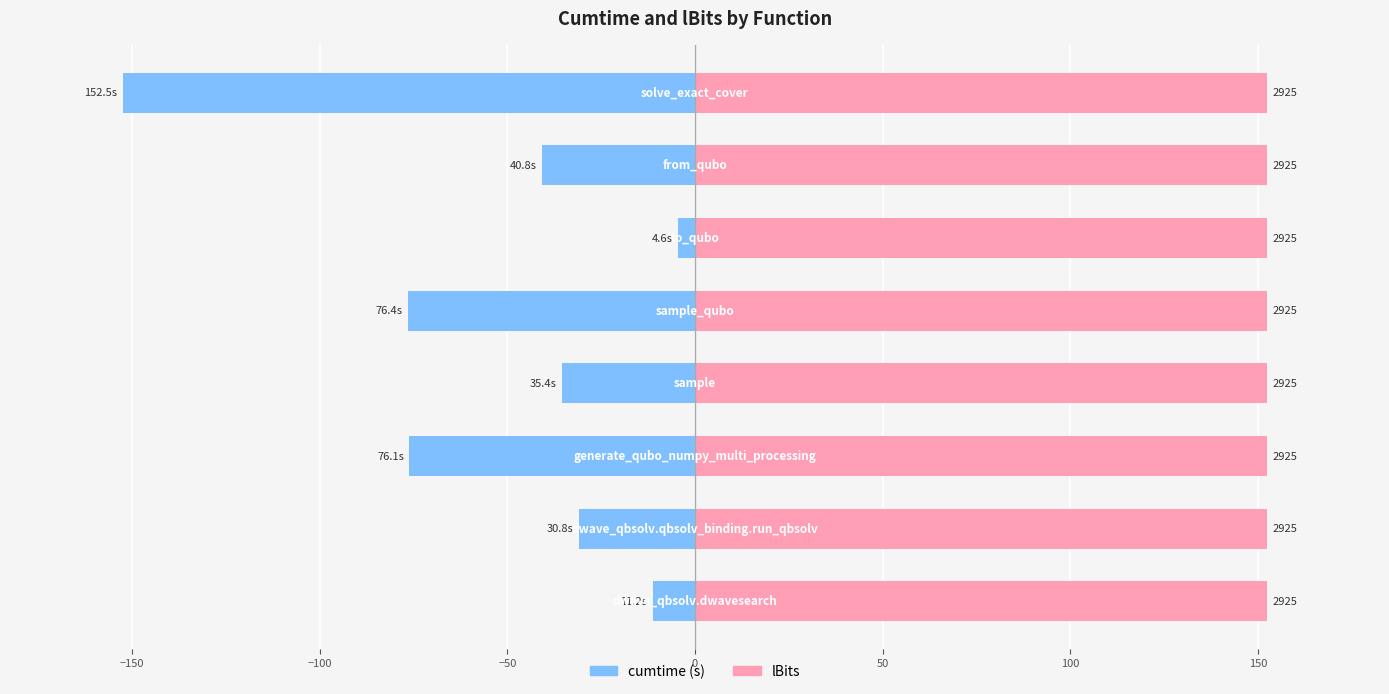

How many groups of bars are there?

8